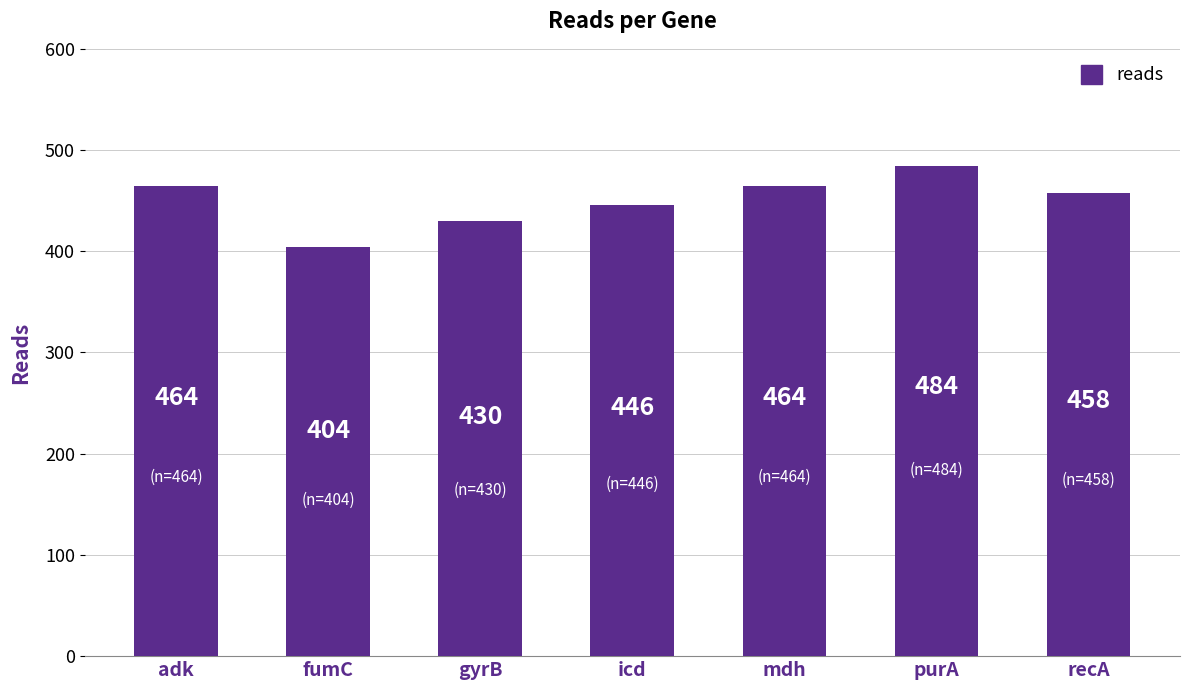

The chart shows a value of 464 at adk. True or false?

True